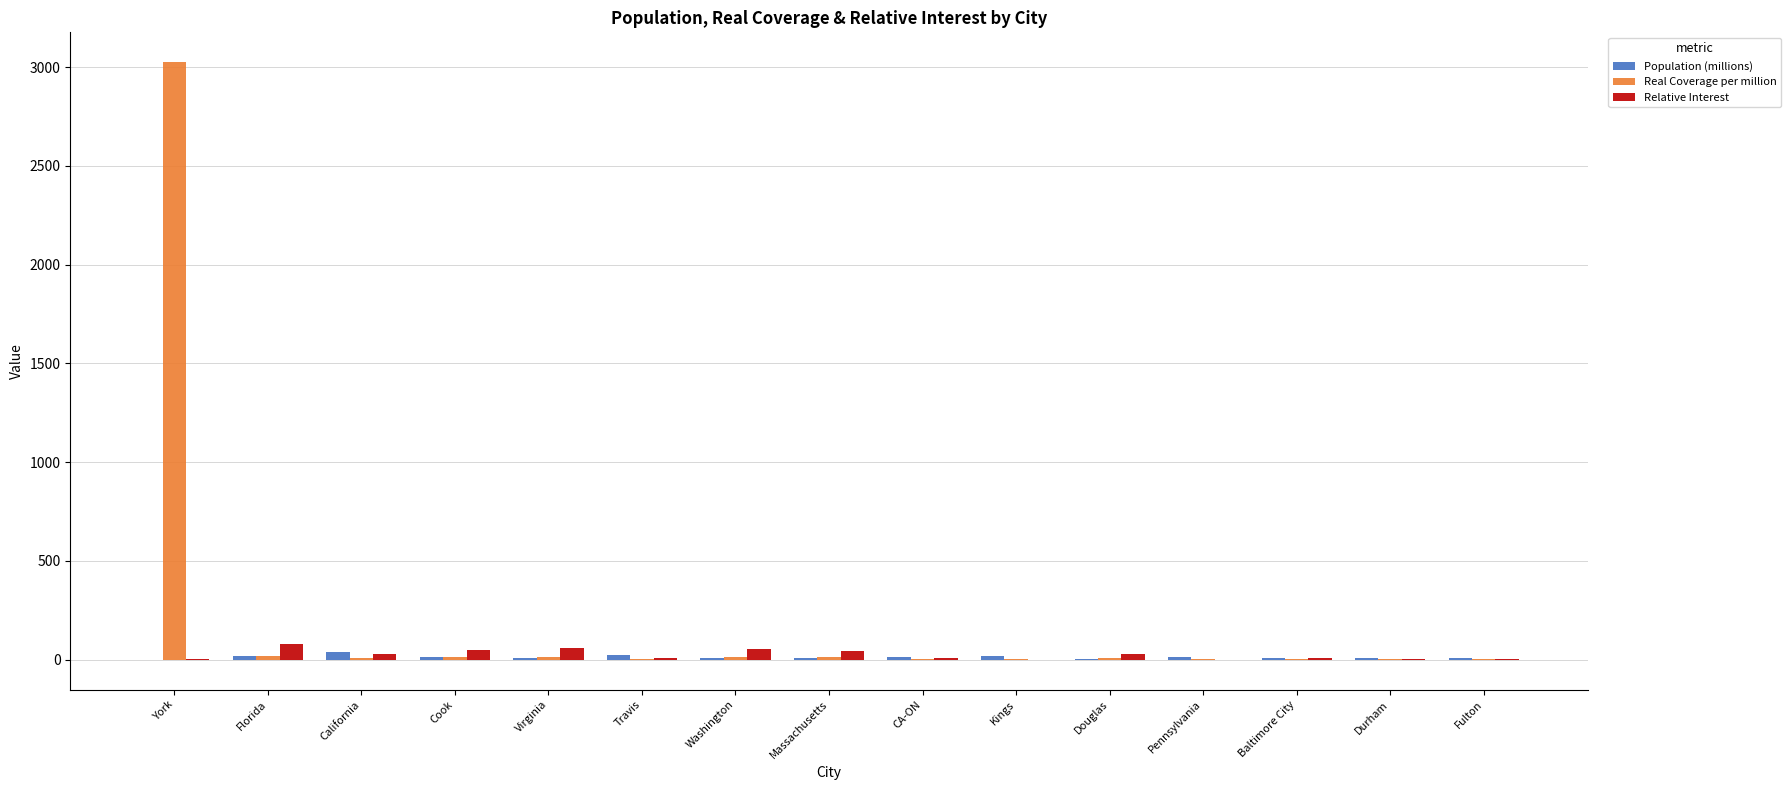

What is the greatest value displayed?

3024.5